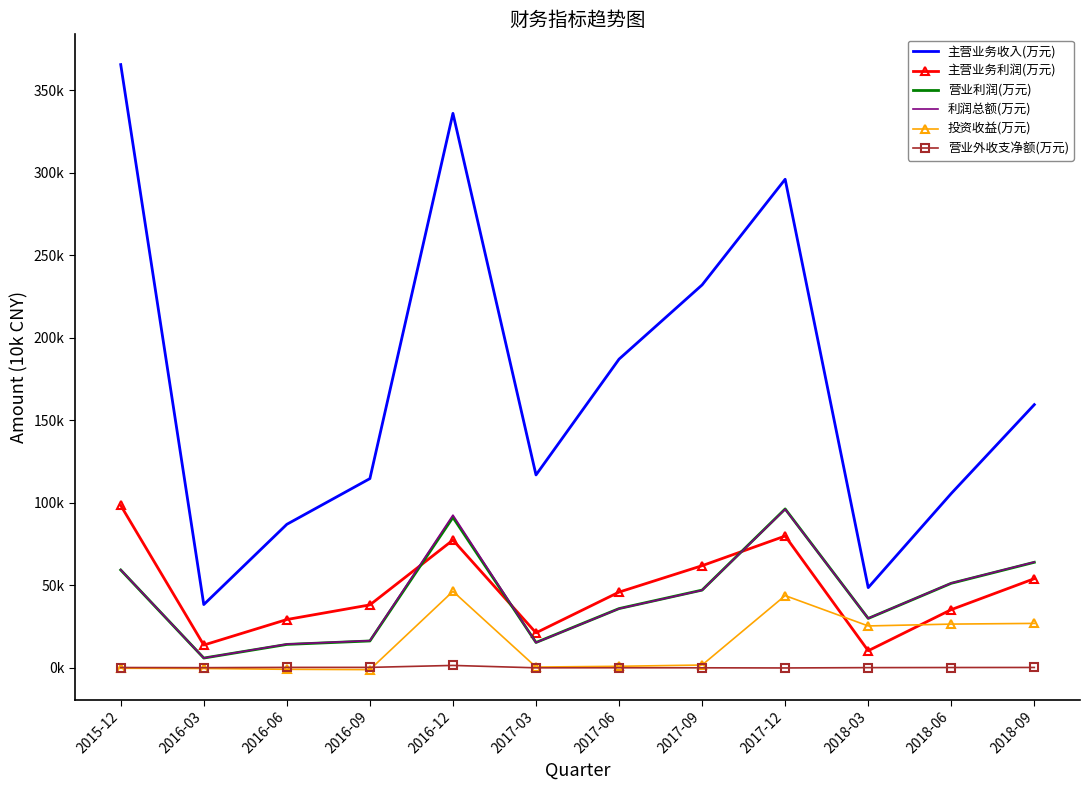

Which category has the lowest value in the 主营业务利润(万元) series?

2018-03